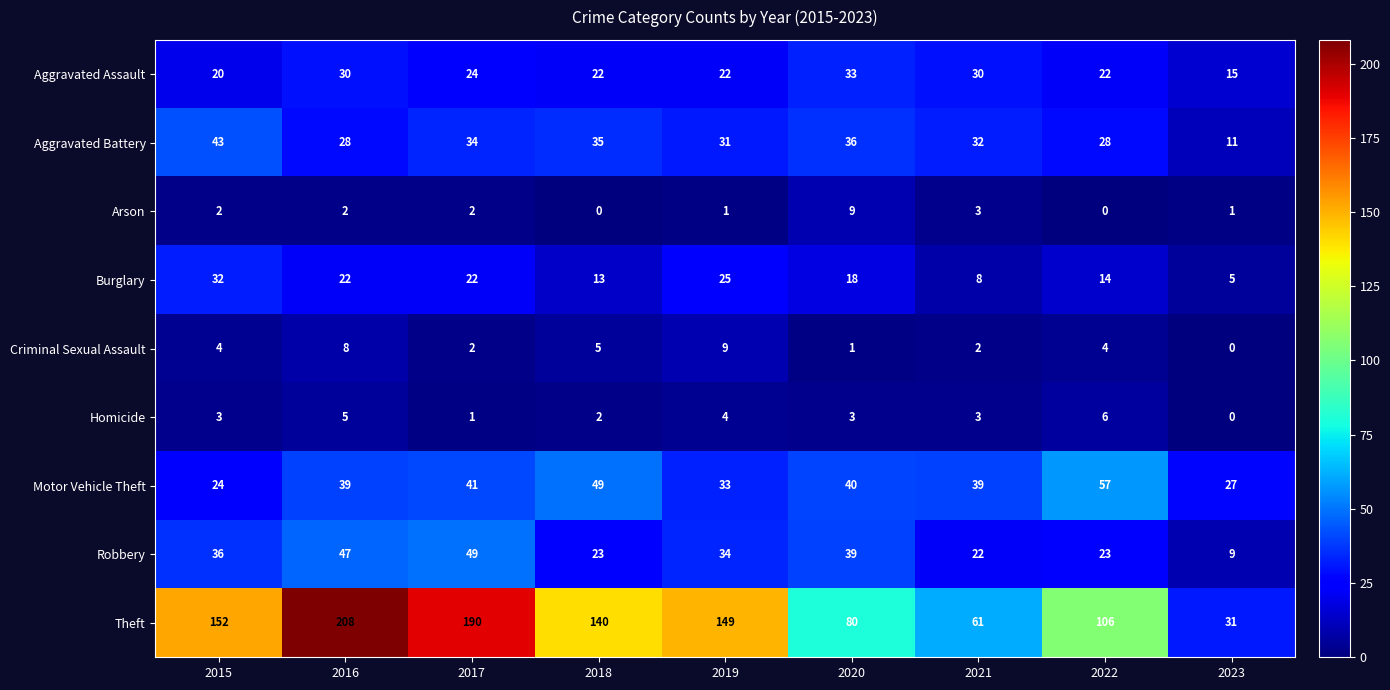

At which category does the chart reach its peak across all series?

2016